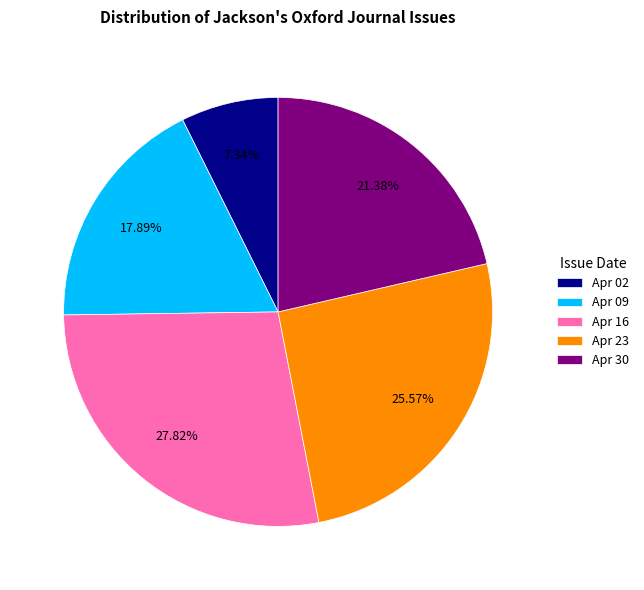

Combined, do Apr 23 and Apr 09 account for over 50%?

No